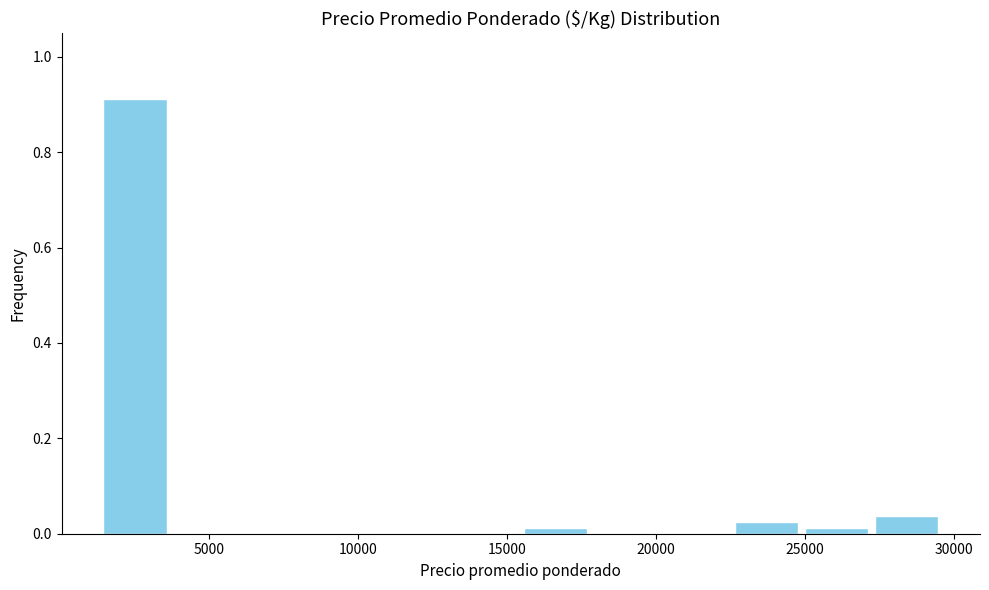

Reading left to right, list every bar in this chart as the range it spans on the x-axis followed by its height. Neither the bar edges nor the heights are printed on the chart, so give them approximately, as read against the axes.

1500 to 3500: 0.92
3500 to 6000: 0
6000 to 8500: 0
8500 to 11000: 0
11000 to 13000: 0
13000 to 15500: 0
15500 to 18000: under 0.02
18000 to 20000: 0
20000 to 22500: 0
22500 to 25000: 0.02
25000 to 27000: under 0.02
27000 to 29500: 0.04